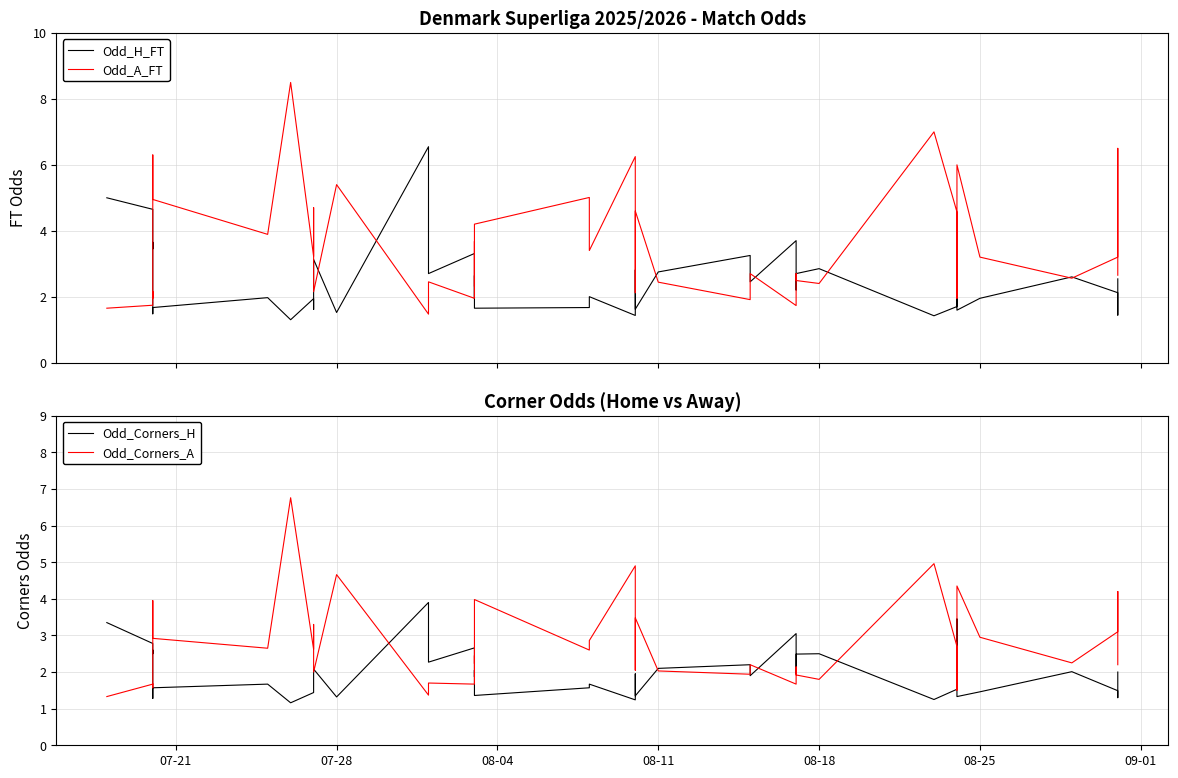

How many times do Odd_H_FT and Odd_Corners_A cross each other?

16